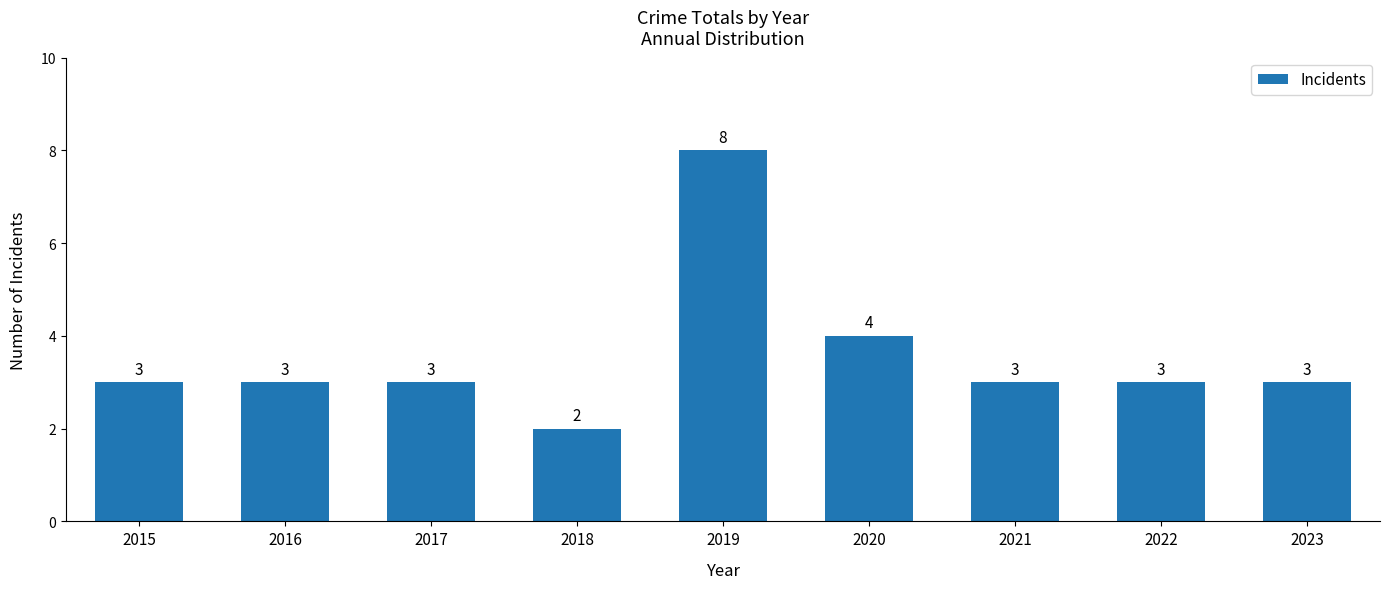

What is the difference between the second highest and second lowest values?

1